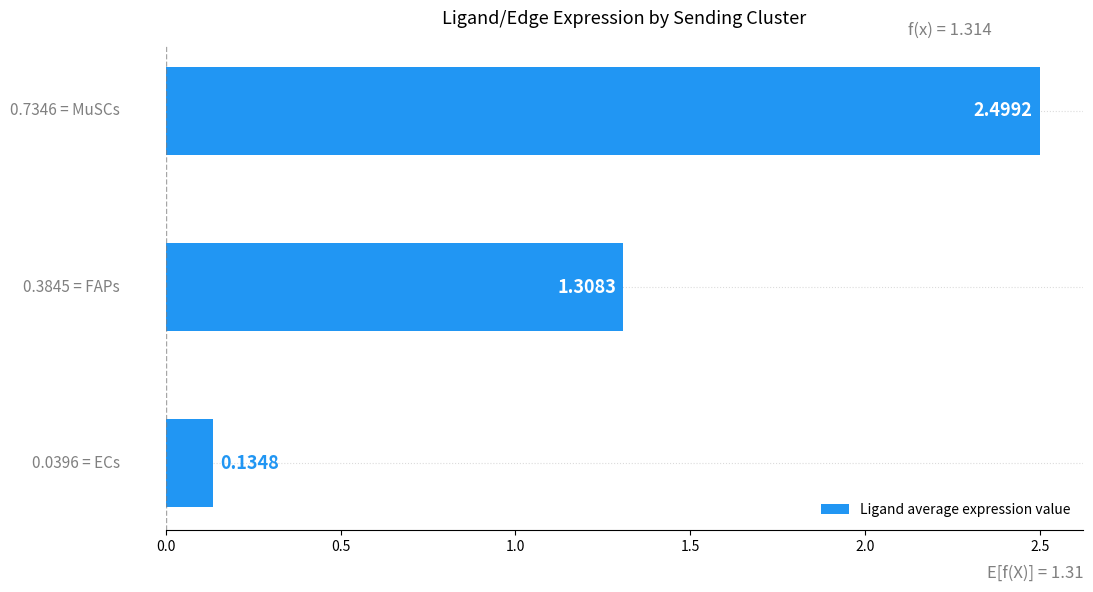

What is the sum of all values?

3.9